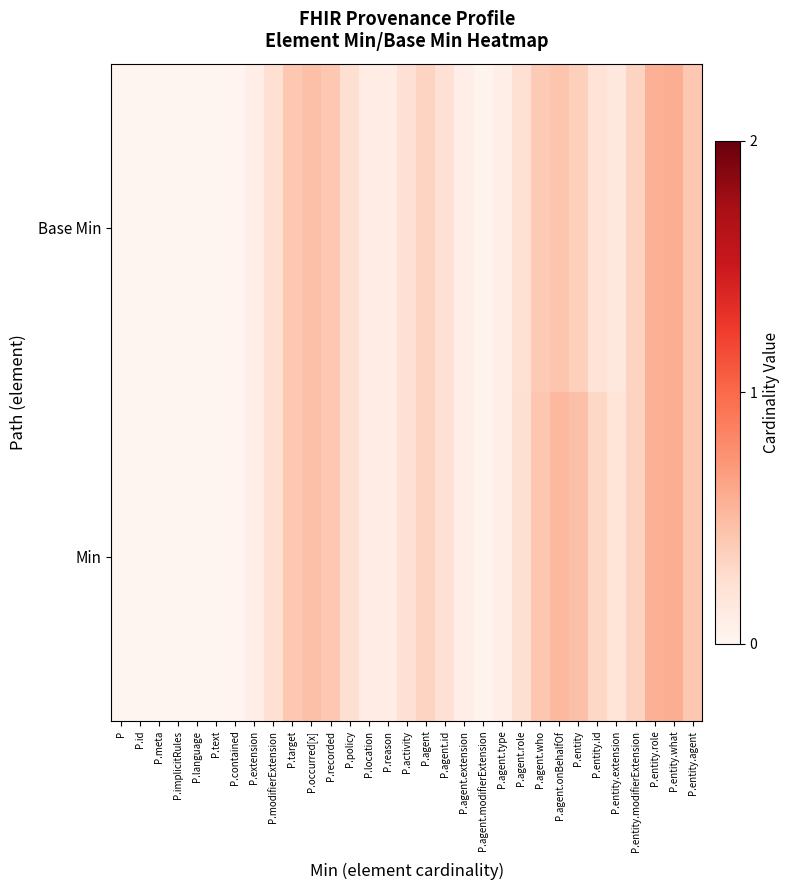

At which category does the chart reach its minimum across all series?

P